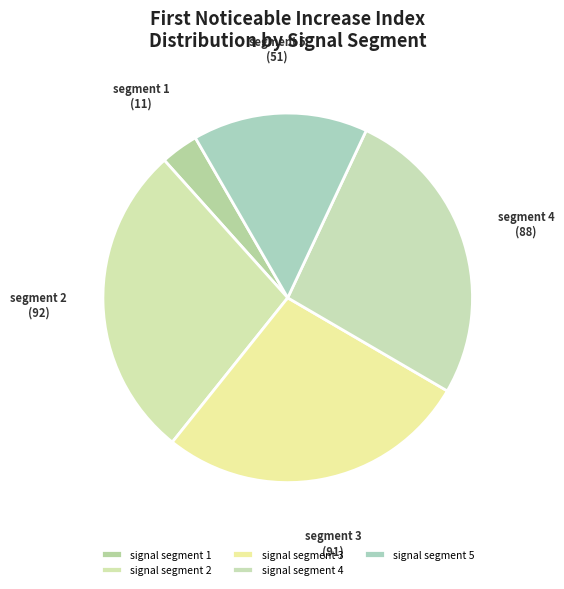

True or false: signal segment 1 accounts for 12% of the total.

False